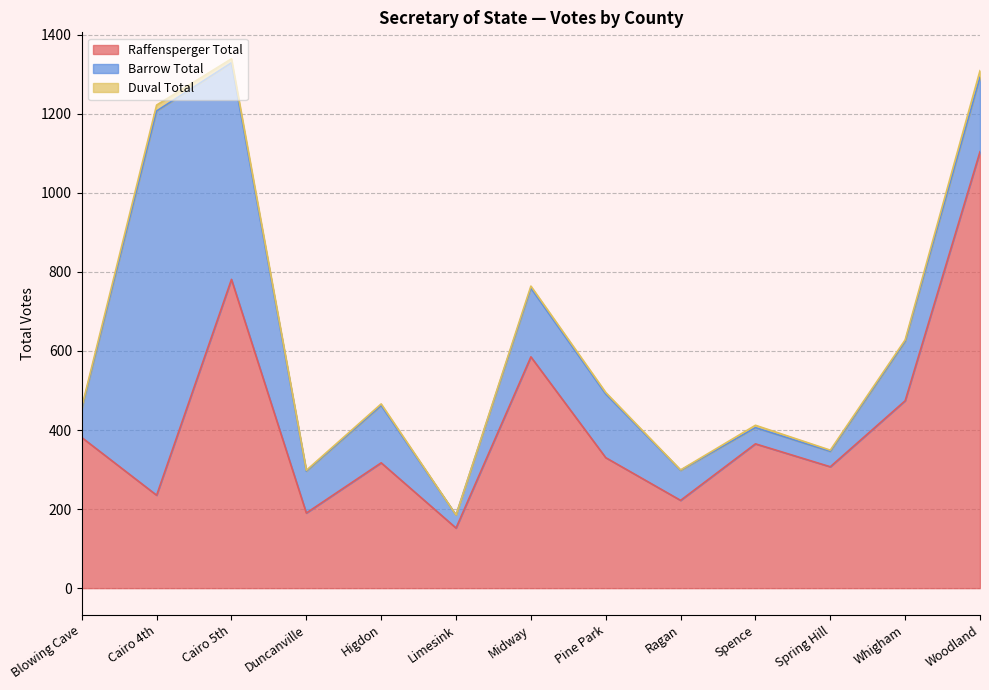

What is the highest value of the Barrow Total series?

972